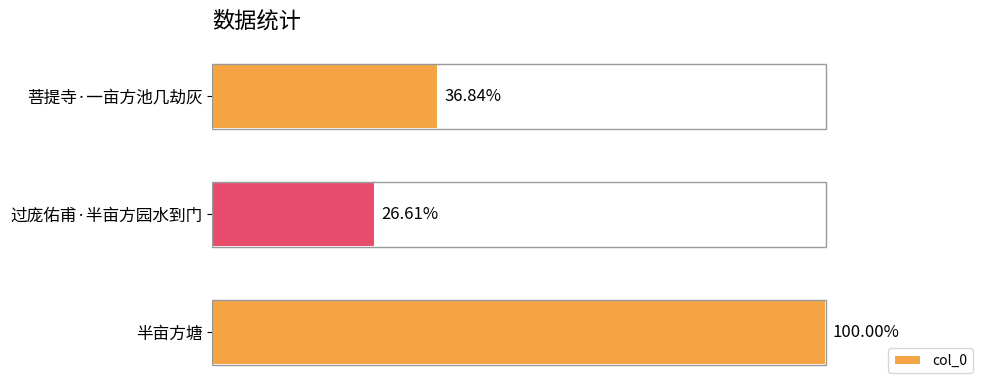

Are the bars horizontal?

Yes